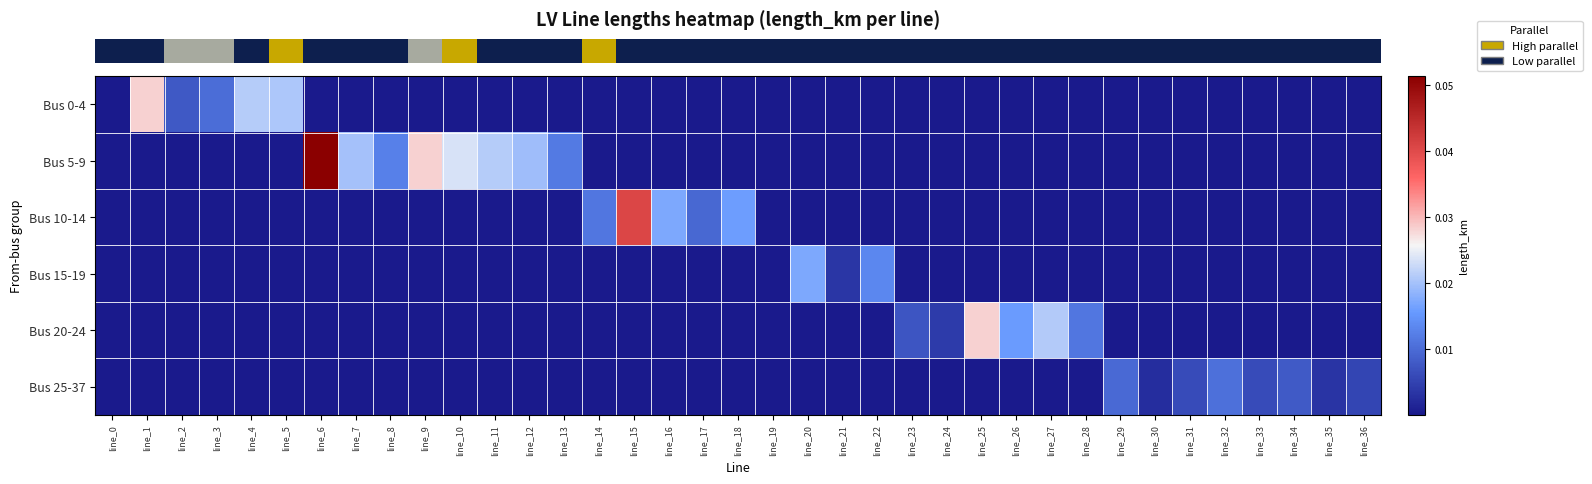

At which category is the sum across all series the highest?

line_6